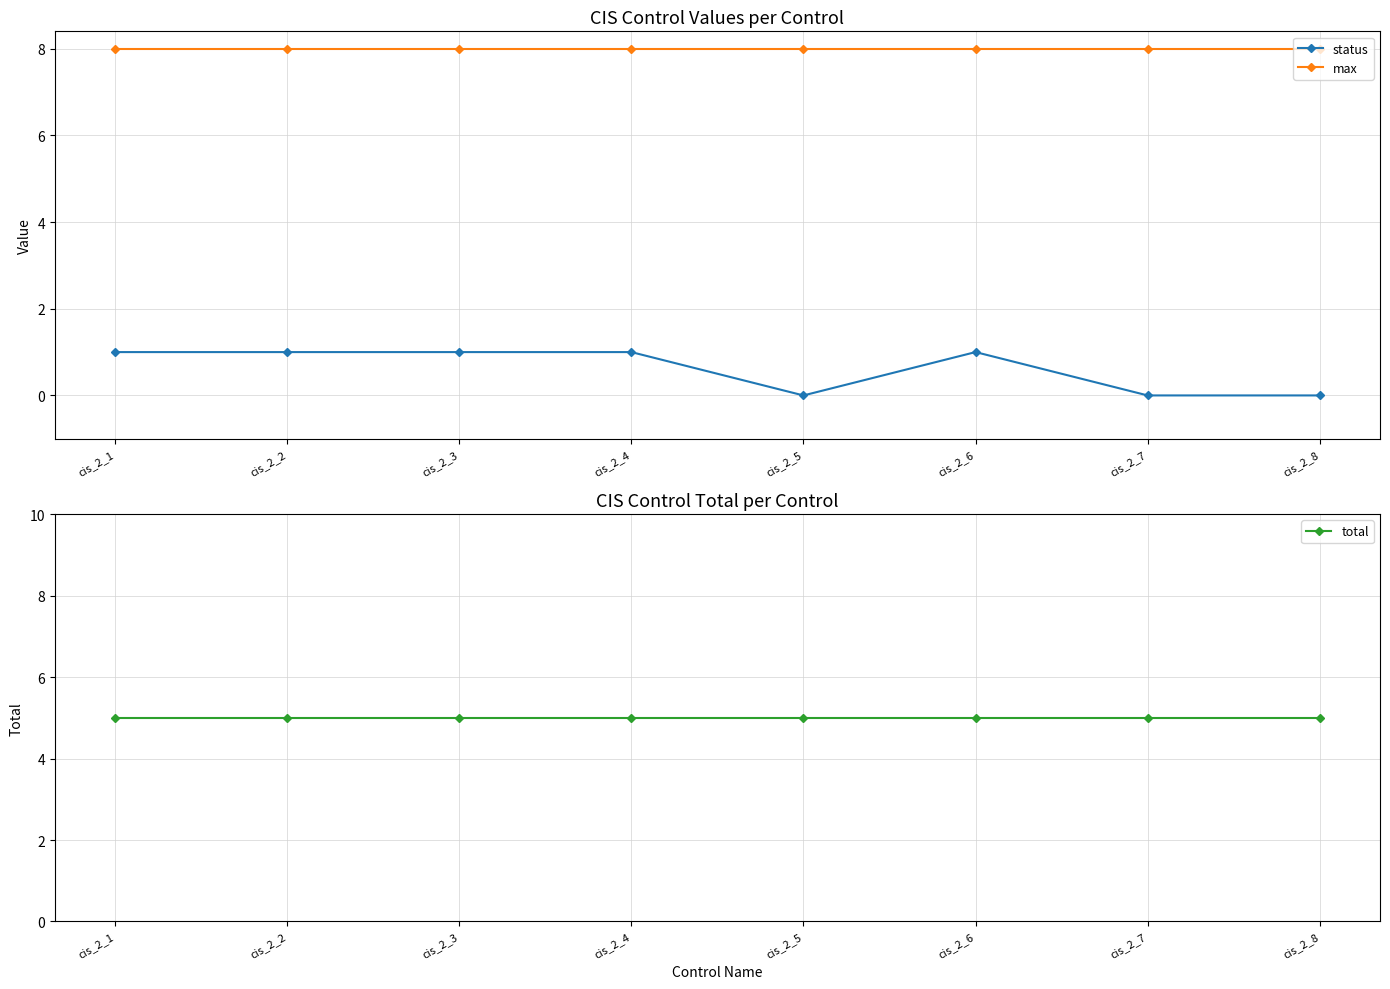

Rank the series at cis_2_2 from highest to lowest value.

max, total, status